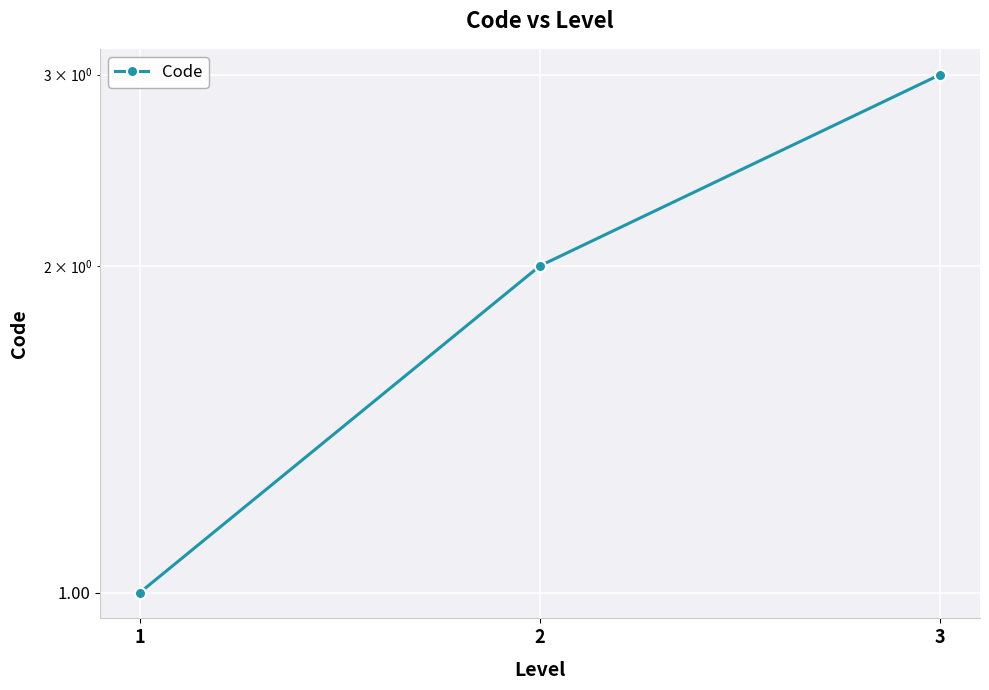

What is the value of the 2nd point from the left?

2